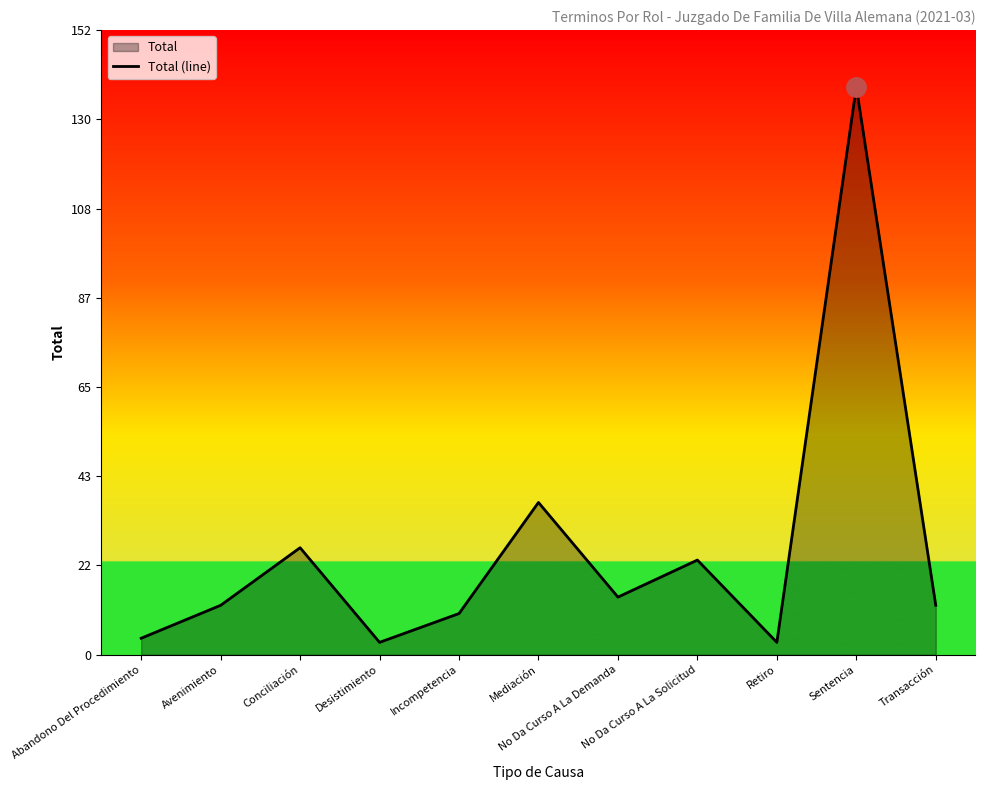

List the labels in order of value, smallest first.

Desistimiento, Retiro, Abandono Del Procedimiento, Incompetencia, Avenimiento, Transacción, No Da Curso A La Demanda, No Da Curso A La Solicitud, Conciliación, Mediación, Sentencia